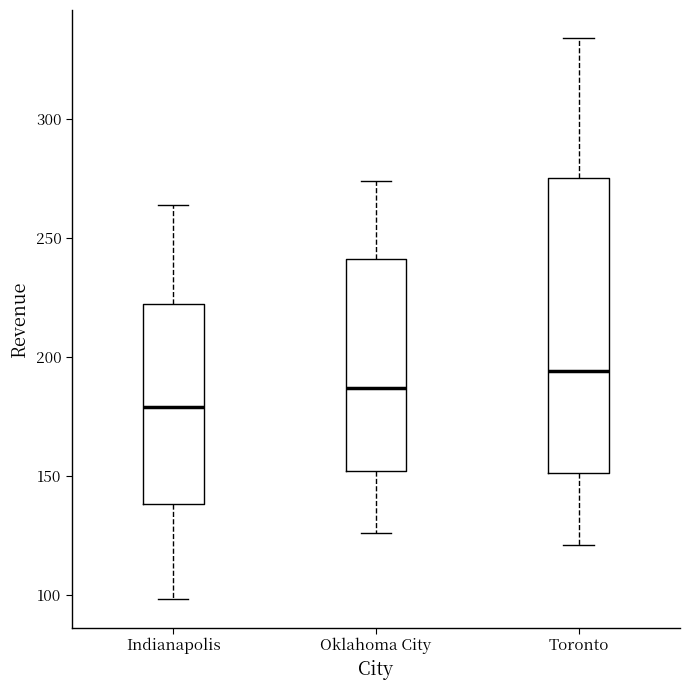

Reading left to right, read every box against the y-axis: the position of its median line, the range the box covers, and the ends of its whiskers. The values are not printed on the chart, so give them approximately, as read against the axis.

Indianapolis: median 180, box 140 to 220, whiskers 100 to 265
Oklahoma City: median 185, box 150 to 240, whiskers 125 to 275
Toronto: median 195, box 150 to 275, whiskers 120 to 335